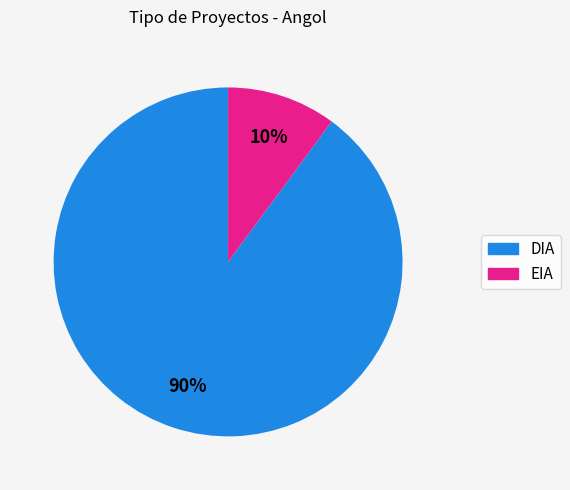

To the nearest percent, what portion does EIA represent?

10%